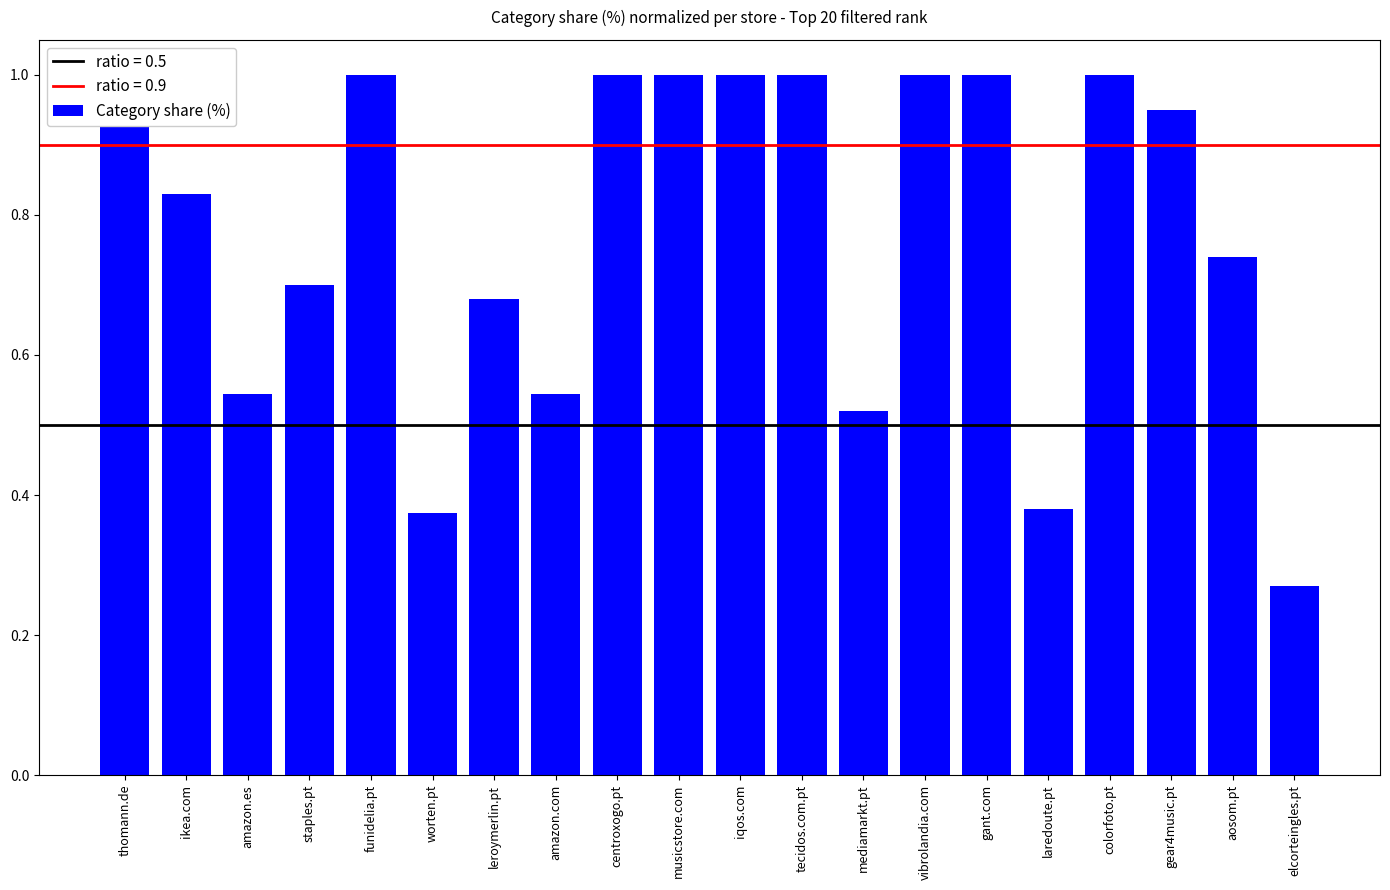

Count the number of categories in the chart.

20